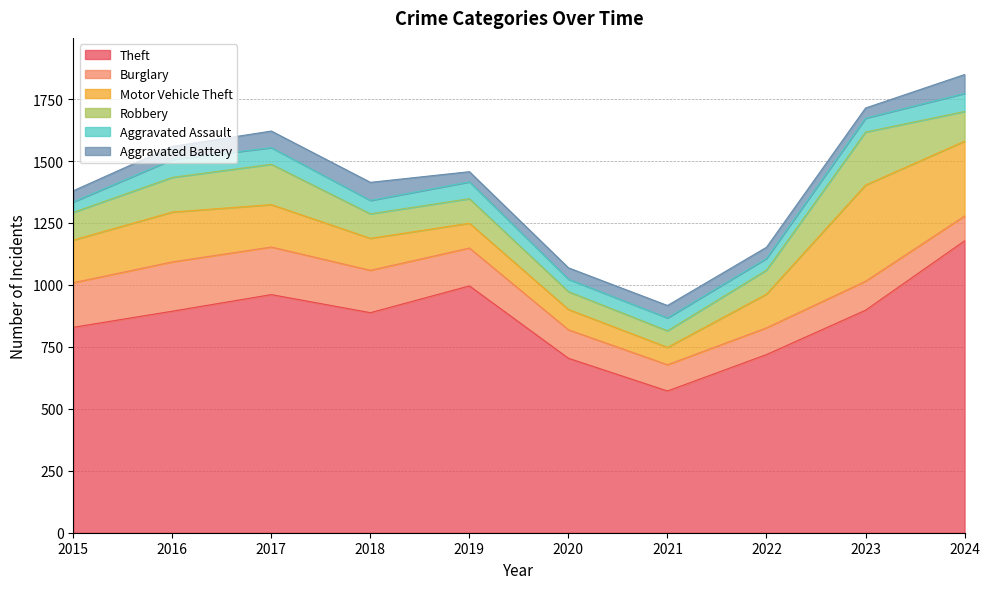

What is the value of the Motor Vehicle Theft point at the 10th from the left?

302